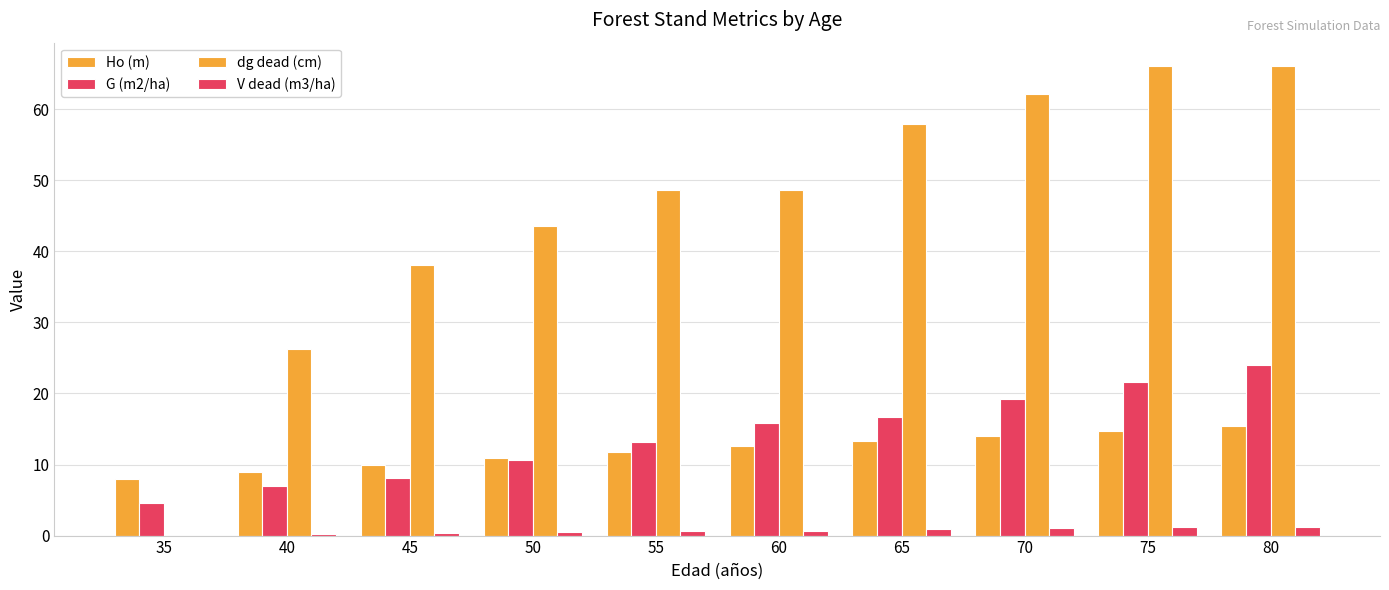

True or false: dg dead (cm) has a value of 48.6 at 60.

True